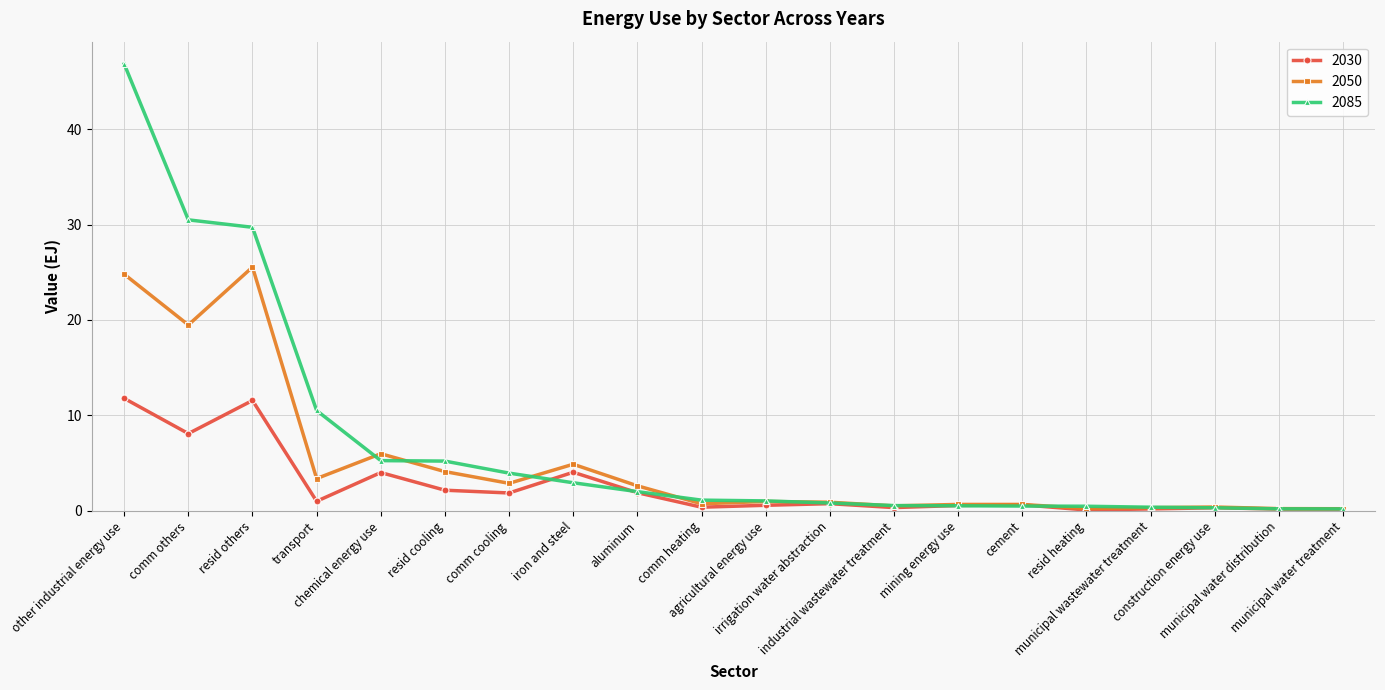

True or false: 2030 has a value of 11.8 at other industrial energy use.

True